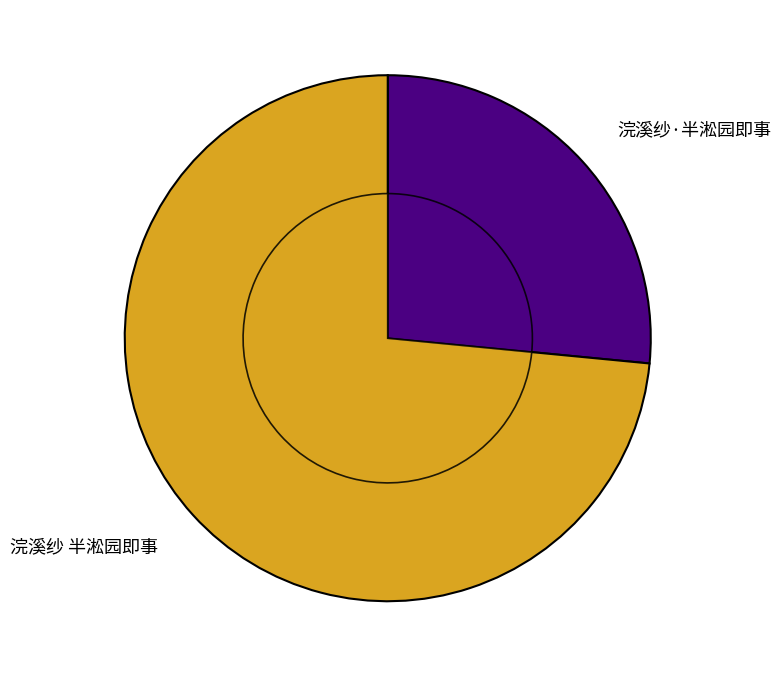

What is the total percentage of 浣溪纱·半淞园即事 and 浣溪纱 半淞园即事?

100.0%